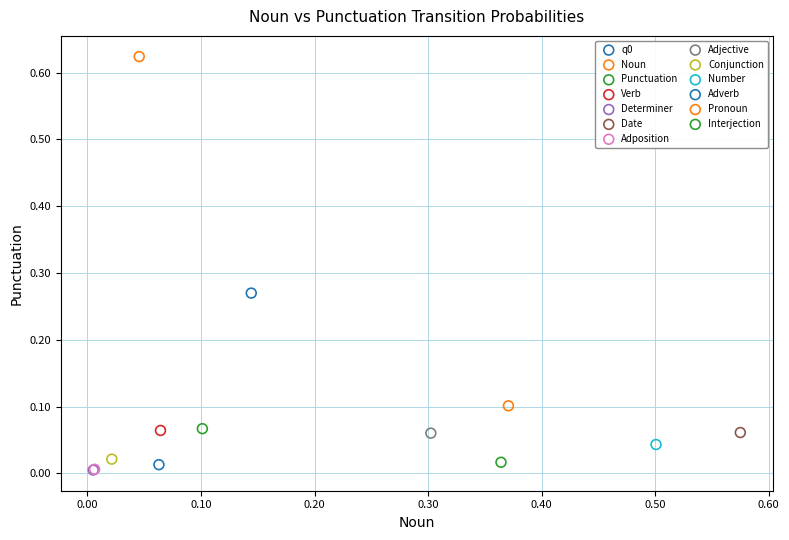

Which series contains the highest Y value?

Pronoun